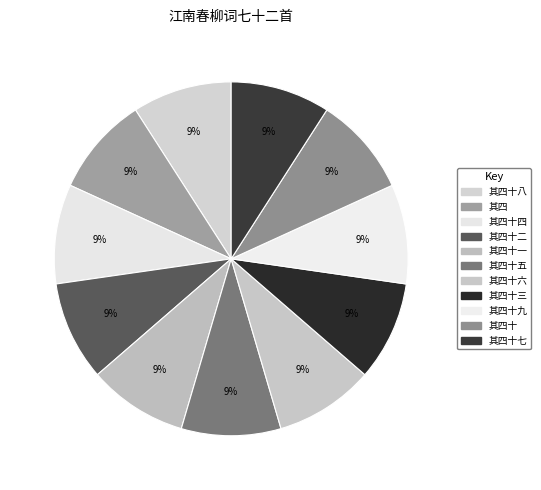

How many slices are in this pie chart?

11